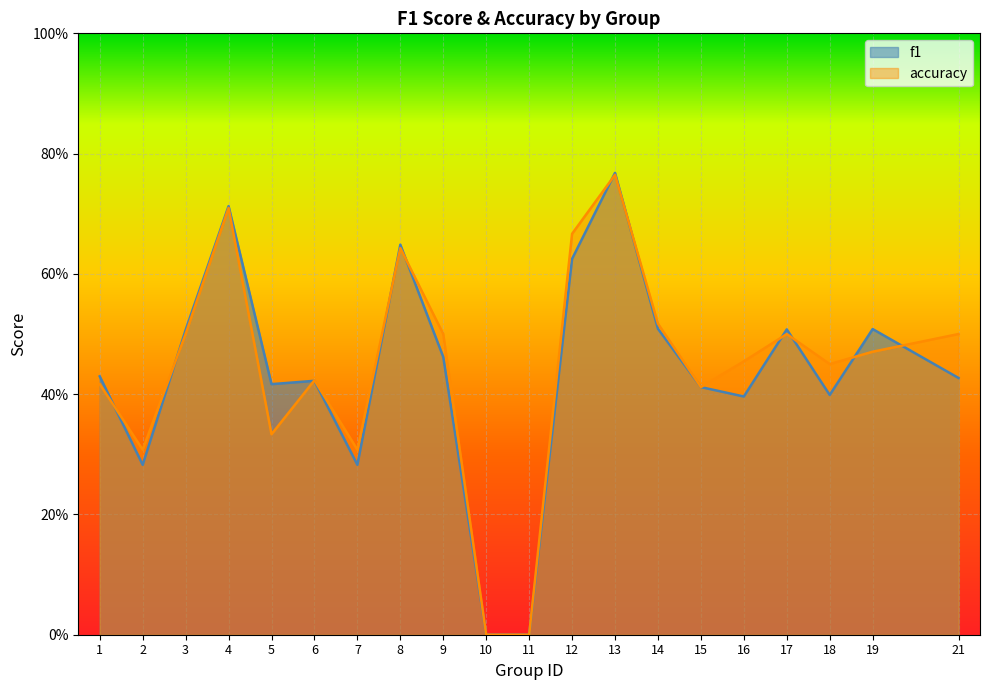

How many interior local valleys does the f1 series have?

5